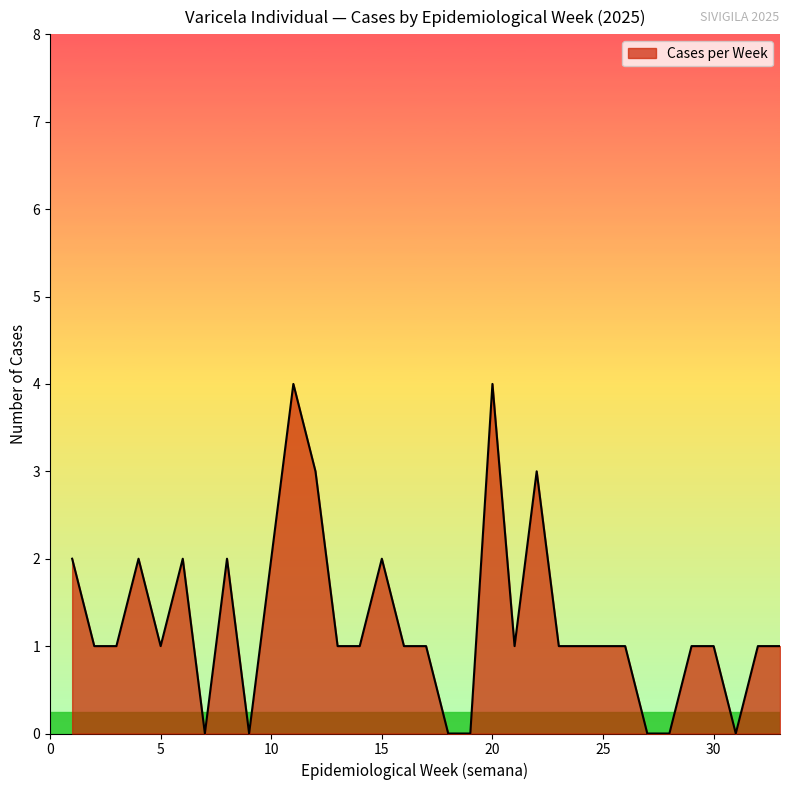

What is the difference between the maximum and minimum values?

4